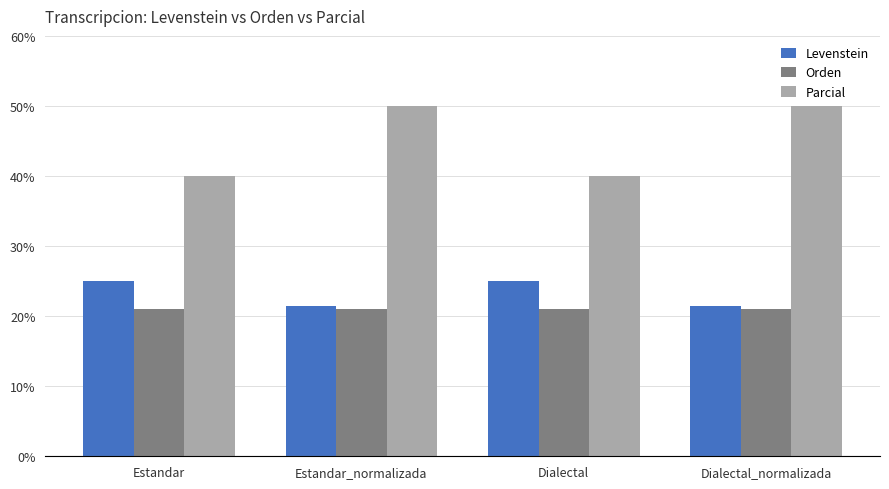

What are all the series names shown in the legend?

Levenstein, Orden, Parcial